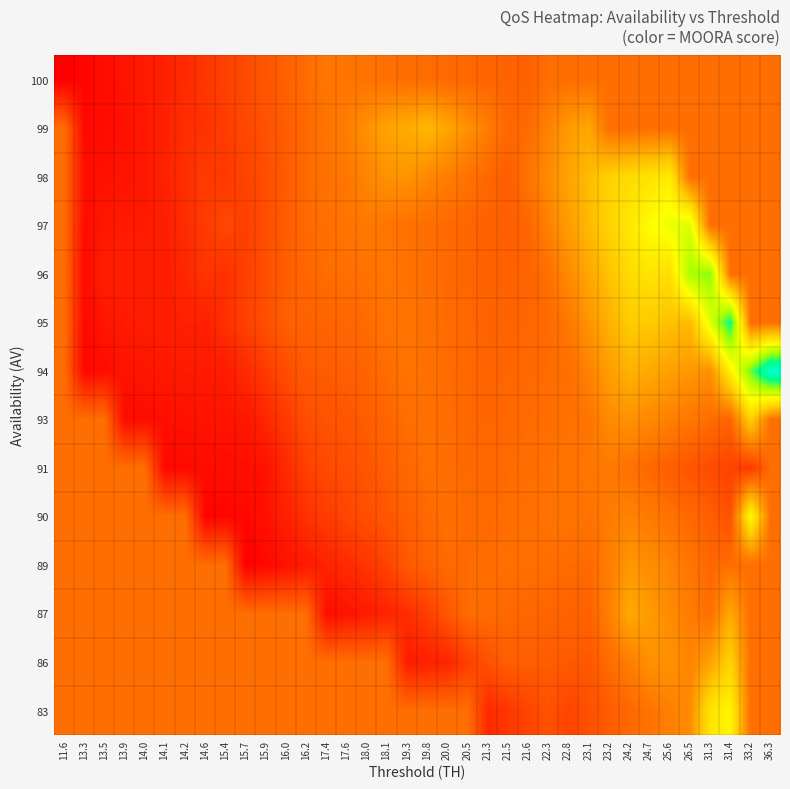

Reading left to right, list all the values displayed in this chart.

row_0: 11.6=0.0	13.3=0.0	13.5=0.0	13.9=0.0	14.0=0.0	14.1=0.0	14.2=0.0	14.6=0.0	15.4=0.0	15.7=0.0	15.9=0.0	16.0=0.0	16.2=0.0	17.4=0.0	17.6=0.0	18.0=0.0	18.1=0.0	19.3=0.0	19.8=0.0	20.0=0.0	20.5=0.0	21.3=0.0	21.5=0.0	21.6=0.0	22.3=0.0	22.8=0.0	23.1=0.0	23.2=0.0	24.2=0.0	24.7=0.0	25.6=0.1	26.5=0.1	31.3=0.1	31.4=0.1	33.2=0.0	36.3=0.0
row_1: 11.6=0.0	13.3=0.0	13.5=0.0	13.9=0.0	14.0=0.0	14.1=0.0	14.2=0.0	14.6=0.0	15.4=0.0	15.7=0.0	15.9=0.0	16.0=0.0	16.2=0.0	17.4=0.0	17.6=0.0	18.0=0.0	18.1=0.0	19.3=0.0	19.8=0.0	20.0=0.0	20.5=0.0	21.3=0.0	21.5=0.0	21.6=0.0	22.3=0.0	22.8=0.0	23.1=0.0	23.2=0.0	24.2=0.0	24.7=0.1	25.6=0.1	26.5=0.1	31.3=0.1	31.4=0.1	33.2=0.0	36.3=0.0
row_2: 11.6=0.0	13.3=0.0	13.5=0.0	13.9=0.0	14.0=0.0	14.1=0.0	14.2=0.0	14.6=0.0	15.4=0.0	15.7=0.0	15.9=0.0	16.0=0.0	16.2=0.0	17.4=0.0	17.6=0.0	18.0=0.0	18.1=0.0	19.3=0.0	19.8=0.0	20.0=0.0	20.5=0.0	21.3=0.0	21.5=0.0	21.6=0.0	22.3=0.0	22.8=0.0	23.1=0.0	23.2=0.1	24.2=0.1	24.7=0.1	25.6=0.1	26.5=0.0	31.3=0.0	31.4=0.1	33.2=0.0	36.3=0.0
row_3: 11.6=0.0	13.3=0.0	13.5=0.0	13.9=0.0	14.0=0.0	14.1=0.0	14.2=0.0	14.6=0.0	15.4=0.0	15.7=0.0	15.9=0.0	16.0=0.0	16.2=0.0	17.4=0.0	17.6=0.0	18.0=0.0	18.1=0.0	19.3=0.0	19.8=0.0	20.0=0.0	20.5=0.0	21.3=0.0	21.5=0.0	21.6=0.0	22.3=0.0	22.8=0.0	23.1=0.0	23.2=0.0	24.2=0.1	24.7=0.1	25.6=0.1	26.5=0.0	31.3=0.0	31.4=0.0	33.2=0.0	36.3=0.0
row_4: 11.6=0.0	13.3=0.0	13.5=0.0	13.9=0.0	14.0=0.0	14.1=0.0	14.2=0.0	14.6=0.0	15.4=0.0	15.7=0.0	15.9=0.0	16.0=0.0	16.2=0.0	17.4=0.0	17.6=0.0	18.0=0.0	18.1=0.0	19.3=0.0	19.8=0.0	20.0=0.0	20.5=0.0	21.3=0.0	21.5=0.0	21.6=0.0	22.3=0.0	22.8=0.0	23.1=0.0	23.2=0.0	24.2=0.1	24.7=0.0	25.6=0.0	26.5=0.0	31.3=0.0	31.4=0.0	33.2=0.1	36.3=0.0
row_5: 11.6=0.0	13.3=0.0	13.5=0.0	13.9=0.0	14.0=0.0	14.1=0.0	14.2=0.0	14.6=0.0	15.4=0.0	15.7=0.0	15.9=0.0	16.0=0.0	16.2=0.0	17.4=0.0	17.6=0.0	18.0=0.0	18.1=0.0	19.3=0.0	19.8=0.0	20.0=0.0	20.5=0.0	21.3=0.0	21.5=0.0	21.6=0.0	22.3=0.0	22.8=0.0	23.1=0.0	23.2=0.0	24.2=0.0	24.7=0.0	25.6=0.0	26.5=0.0	31.3=0.0	31.4=0.0	33.2=0.0	36.3=0.0
row_6: 11.6=0.0	13.3=0.0	13.5=0.0	13.9=0.0	14.0=0.0	14.1=0.0	14.2=0.0	14.6=0.0	15.4=0.0	15.7=0.0	15.9=0.0	16.0=0.0	16.2=0.0	17.4=0.0	17.6=0.0	18.0=0.0	18.1=0.0	19.3=0.0	19.8=0.0	20.0=0.0	20.5=0.0	21.3=0.0	21.5=0.0	21.6=0.0	22.3=0.0	22.8=0.0	23.1=0.0	23.2=0.1	24.2=0.1	24.7=0.1	25.6=0.1	26.5=0.0	31.3=0.0	31.4=0.0	33.2=0.1	36.3=0.0
row_7: 11.6=0.0	13.3=0.0	13.5=0.0	13.9=0.0	14.0=0.0	14.1=0.0	14.2=0.0	14.6=0.0	15.4=0.0	15.7=0.0	15.9=0.0	16.0=0.0	16.2=0.0	17.4=0.0	17.6=0.0	18.0=0.0	18.1=0.0	19.3=0.0	19.8=0.0	20.0=0.0	20.5=0.0	21.3=0.0	21.5=0.0	21.6=0.0	22.3=0.0	22.8=0.0	23.1=0.1	23.2=0.1	24.2=0.1	24.7=0.1	25.6=0.1	26.5=0.1	31.3=0.1	31.4=0.1	33.2=0.1	36.3=0.1
row_8: 11.6=0.0	13.3=0.0	13.5=0.0	13.9=0.0	14.0=0.0	14.1=0.0	14.2=0.0	14.6=0.0	15.4=0.0	15.7=0.0	15.9=0.0	16.0=0.0	16.2=0.0	17.4=0.0	17.6=0.0	18.0=0.0	18.1=0.0	19.3=0.0	19.8=0.0	20.0=0.0	20.5=0.0	21.3=0.0	21.5=0.0	21.6=0.0	22.3=0.0	22.8=0.0	23.1=0.1	23.2=0.1	24.2=0.1	24.7=0.1	25.6=0.1	26.5=0.1	31.3=0.1	31.4=0.1	33.2=0.0	36.3=0.0
row_9: 11.6=0.0	13.3=0.0	13.5=0.0	13.9=0.0	14.0=0.0	14.1=0.0	14.2=0.0	14.6=0.0	15.4=0.0	15.7=0.0	15.9=0.0	16.0=0.0	16.2=0.0	17.4=0.0	17.6=0.0	18.0=0.0	18.1=0.0	19.3=0.0	19.8=0.0	20.0=0.0	20.5=0.0	21.3=0.0	21.5=0.0	21.6=0.0	22.3=0.0	22.8=0.1	23.1=0.1	23.2=0.1	24.2=0.1	24.7=0.1	25.6=0.1	26.5=0.1	31.3=0.1	31.4=0.0	33.2=0.0	36.3=0.0
row_10: 11.6=0.0	13.3=0.0	13.5=0.0	13.9=0.0	14.0=0.0	14.1=0.0	14.2=0.0	14.6=0.0	15.4=0.0	15.7=0.0	15.9=0.0	16.0=0.0	16.2=0.0	17.4=0.0	17.6=0.0	18.0=0.0	18.1=0.0	19.3=0.0	19.8=0.0	20.0=0.0	20.5=0.0	21.3=0.0	21.5=0.0	21.6=0.0	22.3=0.1	22.8=0.1	23.1=0.1	23.2=0.1	24.2=0.1	24.7=0.1	25.6=0.1	26.5=0.1	31.3=0.0	31.4=0.0	33.2=0.0	36.3=0.0
row_11: 11.6=0.0	13.3=0.0	13.5=0.0	13.9=0.0	14.0=0.0	14.1=0.0	14.2=0.0	14.6=0.0	15.4=0.0	15.7=0.0	15.9=0.0	16.0=0.0	16.2=0.0	17.4=0.0	17.6=0.0	18.0=0.1	18.1=0.1	19.3=0.1	19.8=0.1	20.0=0.0	20.5=0.0	21.3=0.0	21.5=0.0	21.6=0.0	22.3=0.1	22.8=0.1	23.1=0.1	23.2=0.1	24.2=0.1	24.7=0.1	25.6=0.1	26.5=0.0	31.3=0.0	31.4=0.0	33.2=0.0	36.3=0.0
row_12: 11.6=0.0	13.3=0.0	13.5=0.0	13.9=0.0	14.0=0.0	14.1=0.0	14.2=0.0	14.6=0.0	15.4=0.0	15.7=0.0	15.9=0.0	16.0=0.0	16.2=0.0	17.4=0.0	17.6=0.0	18.0=0.1	18.1=0.1	19.3=0.1	19.8=0.1	20.0=0.1	20.5=0.1	21.3=0.0	21.5=0.0	21.6=0.0	22.3=0.1	22.8=0.1	23.1=0.1	23.2=0.0	24.2=0.0	24.7=0.0	25.6=0.0	26.5=0.0	31.3=0.0	31.4=0.0	33.2=0.0	36.3=0.0
row_13: 11.6=0.0	13.3=0.0	13.5=0.0	13.9=0.0	14.0=0.0	14.1=0.0	14.2=0.0	14.6=0.0	15.4=0.0	15.7=0.0	15.9=0.0	16.0=0.0	16.2=0.0	17.4=0.0	17.6=0.0	18.0=0.0	18.1=0.0	19.3=0.0	19.8=0.0	20.0=0.0	20.5=0.0	21.3=0.0	21.5=0.0	21.6=0.0	22.3=0.0	22.8=0.0	23.1=0.0	23.2=0.0	24.2=0.0	24.7=0.0	25.6=0.0	26.5=0.0	31.3=0.0	31.4=0.0	33.2=0.0	36.3=0.0